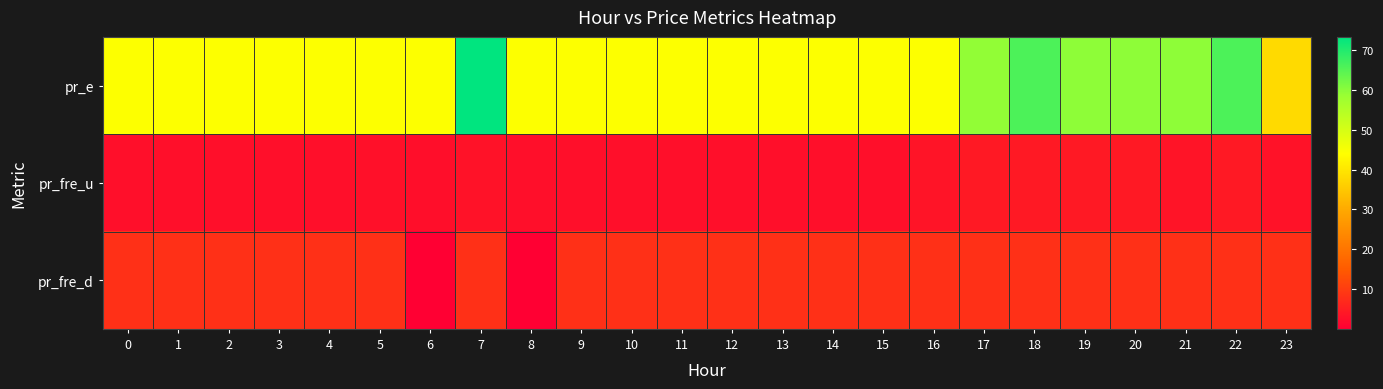

Rank the series at 15 from lowest to highest value.

pr_fre_u, pr_fre_d, pr_e